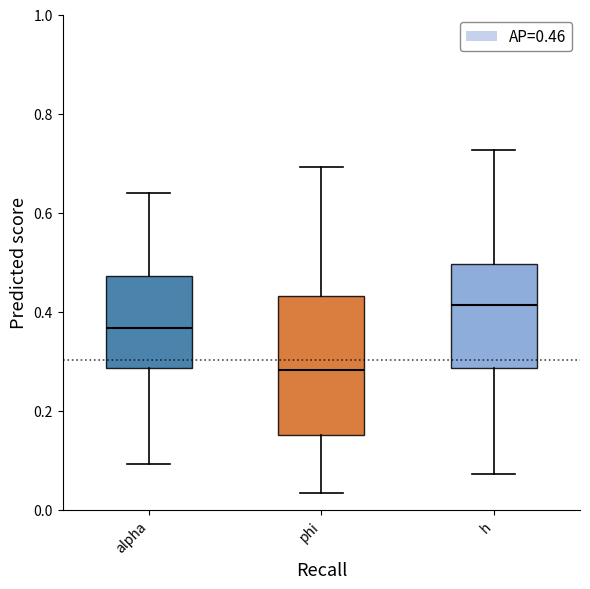

Which box has the highest median line?

h